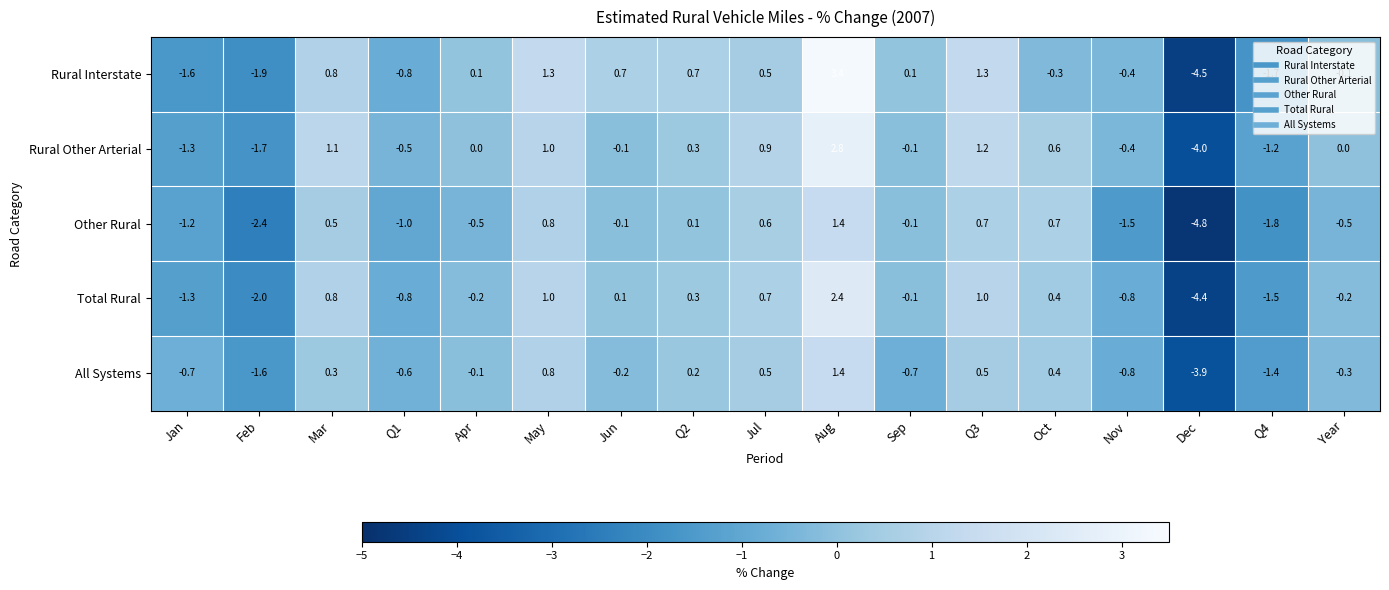

True or false: Other Rural has a value of 0.7 at Q3.

True